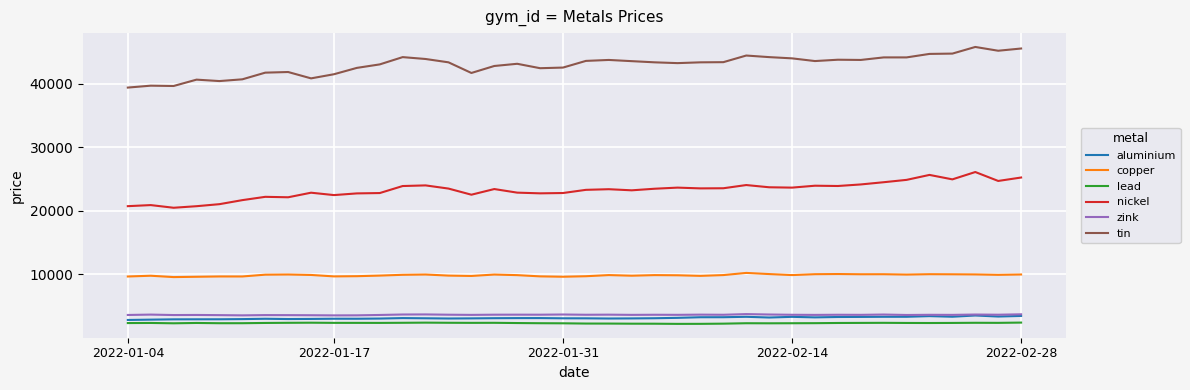

Which series has the largest total across all categories?

tin